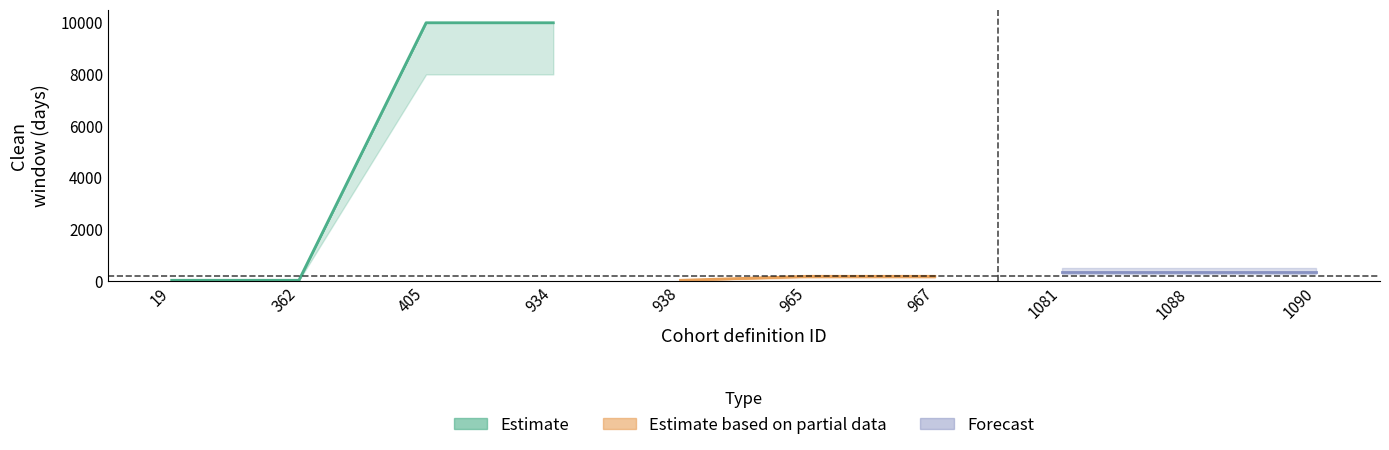

Where is the data nearest to the value 5014?

1081